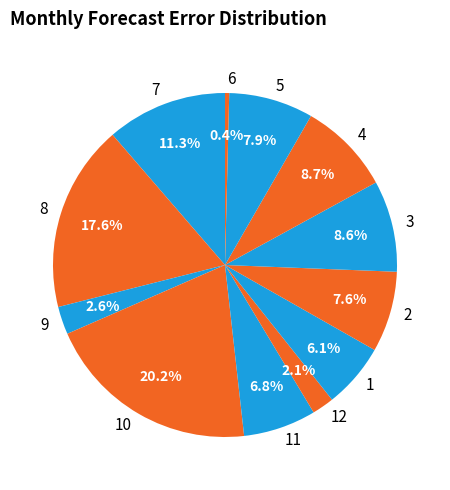

How many segments does this pie chart have?

12